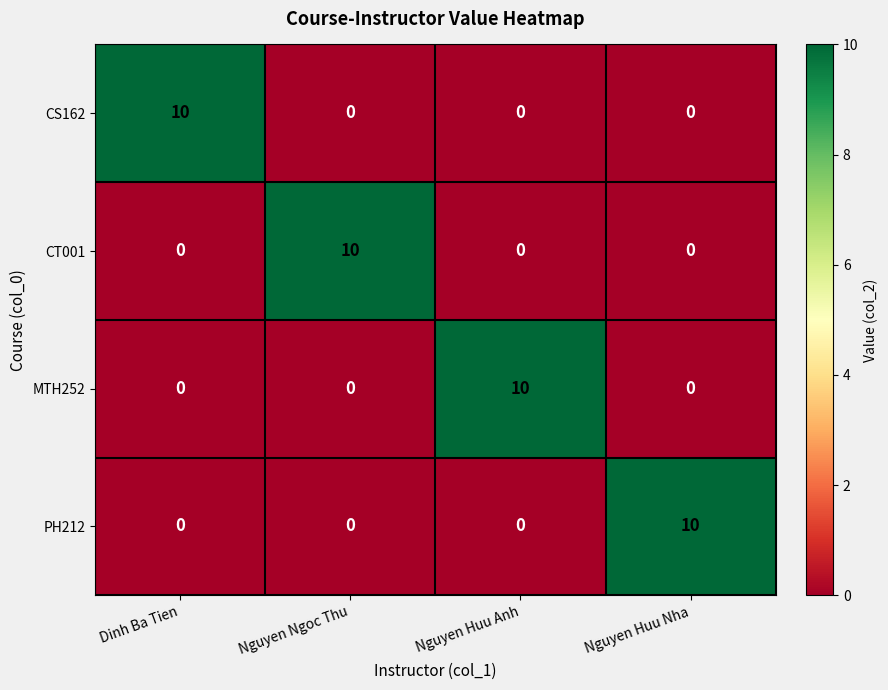

Reading left to right, what are all the values shown in this chart?

CS162: Dinh Ba Tien=10	Nguyen Ngoc Thu=0	Nguyen Huu Anh=0	Nguyen Huu Nha=0
CT001: Dinh Ba Tien=0	Nguyen Ngoc Thu=10	Nguyen Huu Anh=0	Nguyen Huu Nha=0
MTH252: Dinh Ba Tien=0	Nguyen Ngoc Thu=0	Nguyen Huu Anh=10	Nguyen Huu Nha=0
PH212: Dinh Ba Tien=0	Nguyen Ngoc Thu=0	Nguyen Huu Anh=0	Nguyen Huu Nha=10